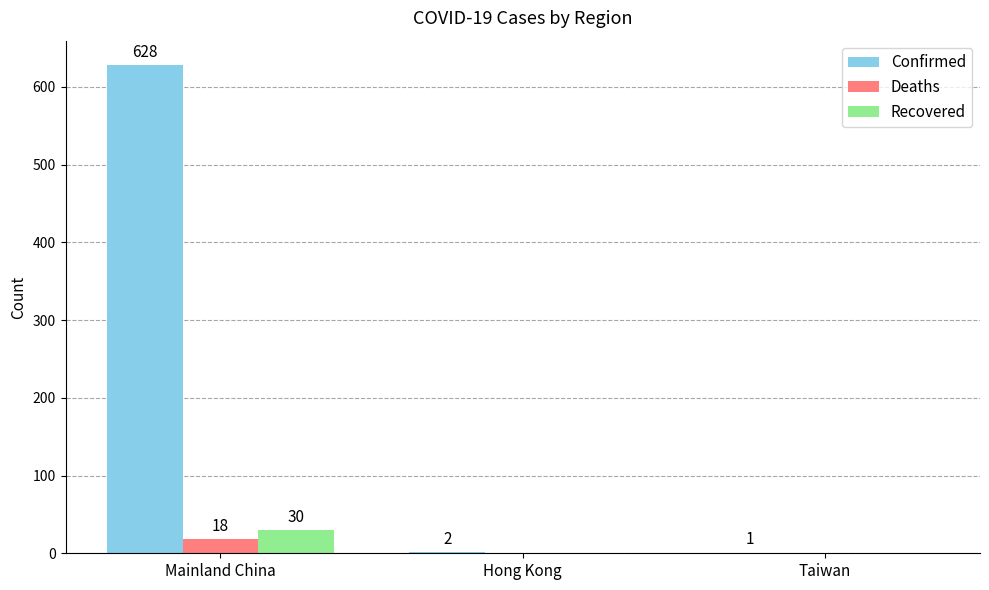

The value of Recovered at Taiwan is 0. True or false?

True